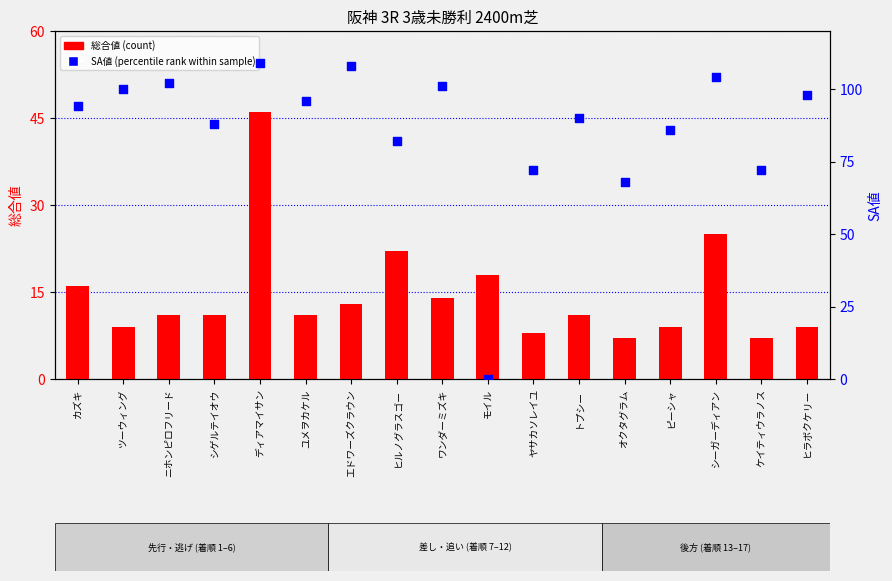

Which series contains the highest Y value?

SA値 (percentile rank within sample)